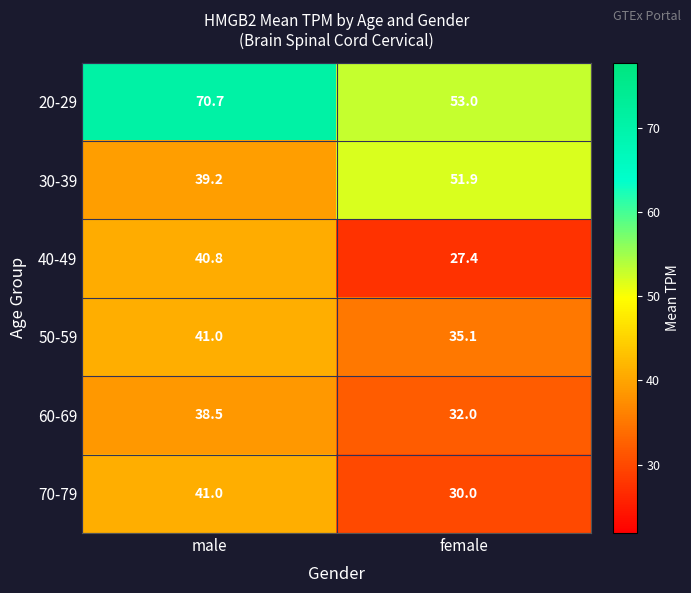

Which series has the widest spread of values?

20-29